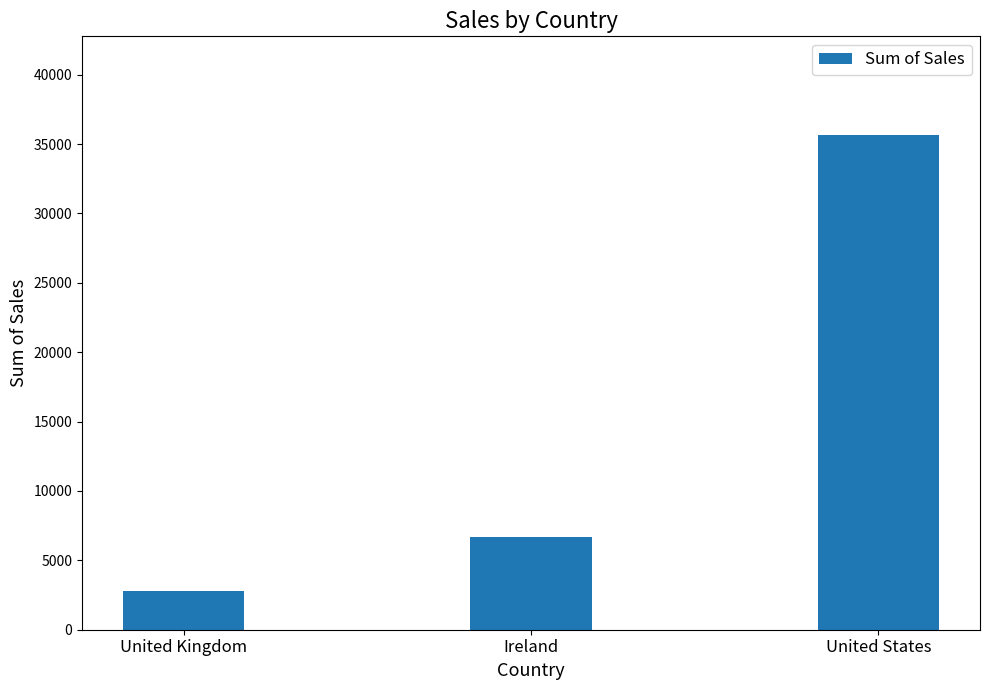

What is the difference between the values at United States and Ireland?

28942.0